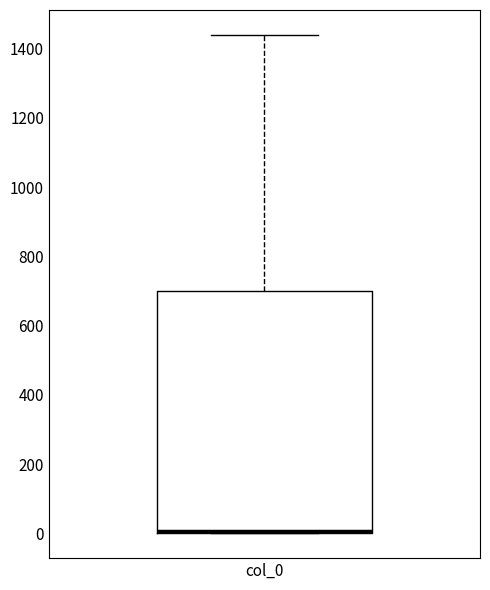

Transcribe this box plot: give where the median line is, the range the box spans, and where the two whiskers end, as read against the y-axis. The values are not printed on the chart, so give them approximately, as read against the axis.

median 0 (just above the box's lower edge), box 0 to 700, whiskers 0 to 1440